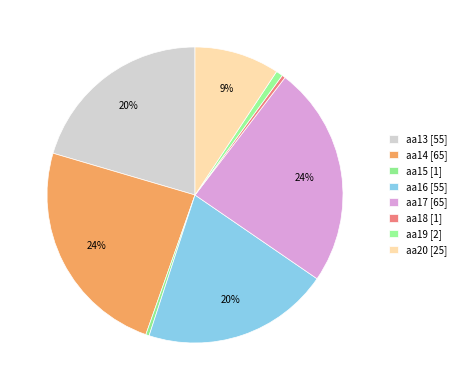

What is the smallest slice in the pie chart?

aa15